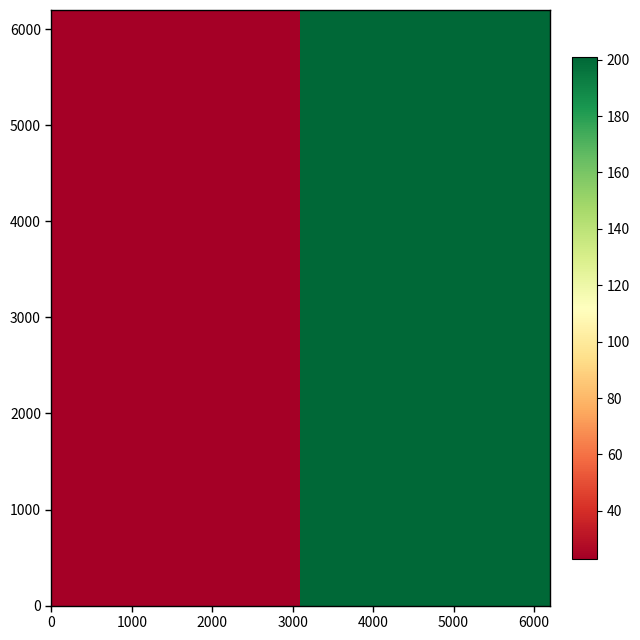

Reading left to right, list all the values displayed in this chart.

23	201